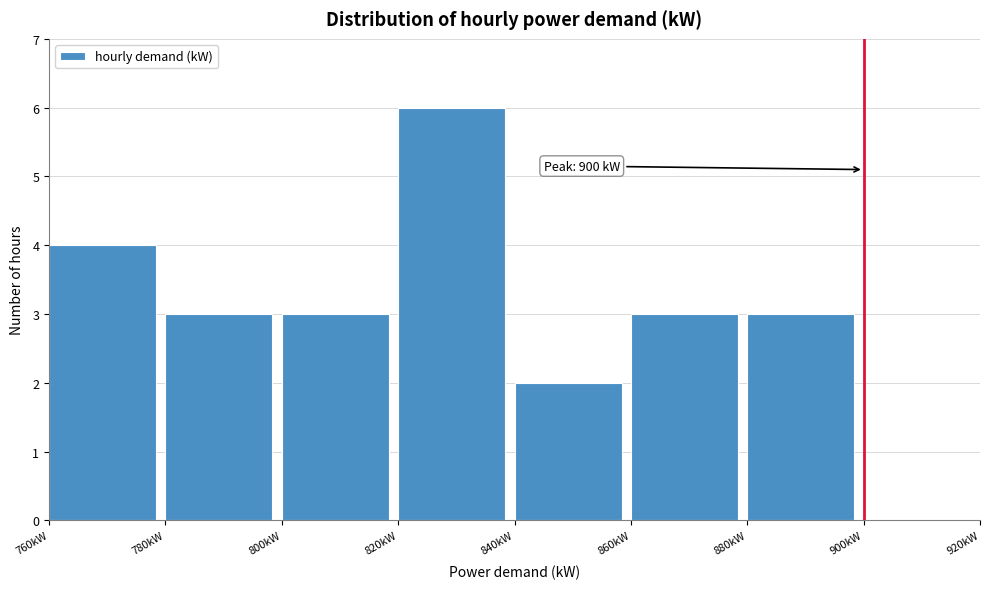

Over which range of the x-axis is the bar tallest?

820 to 840